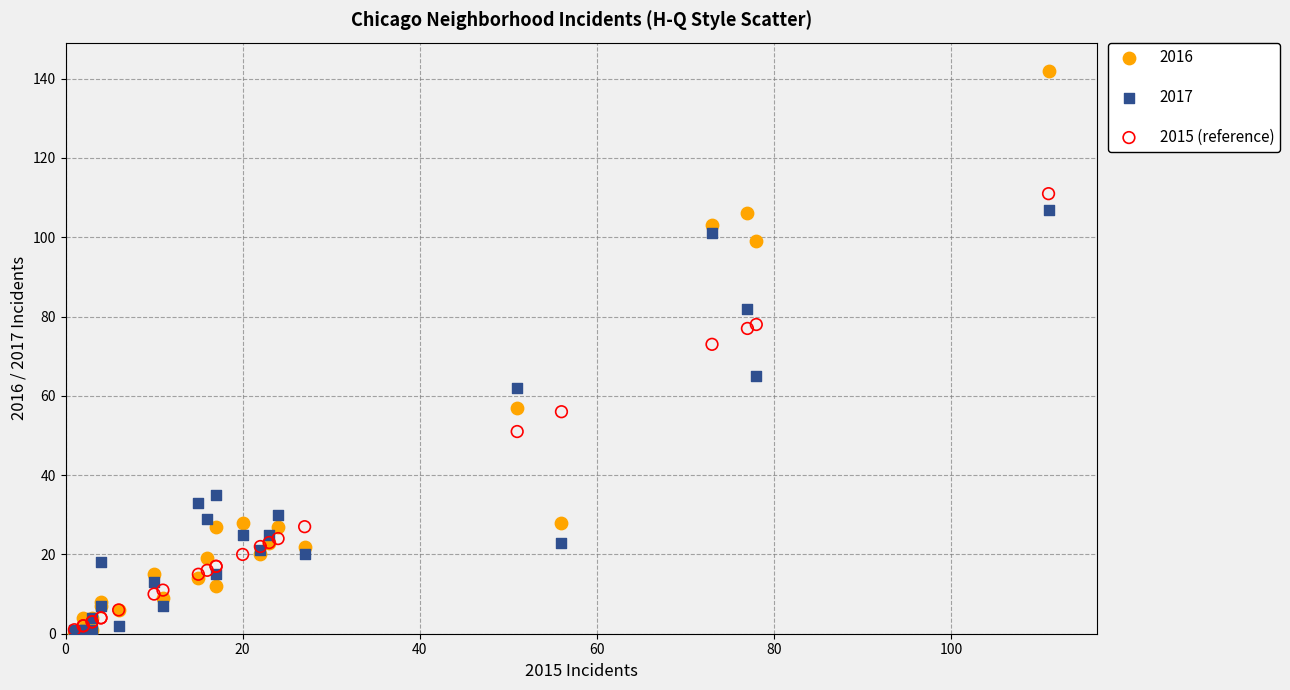

In the 2016 series, what Y value is closest to 71?

57